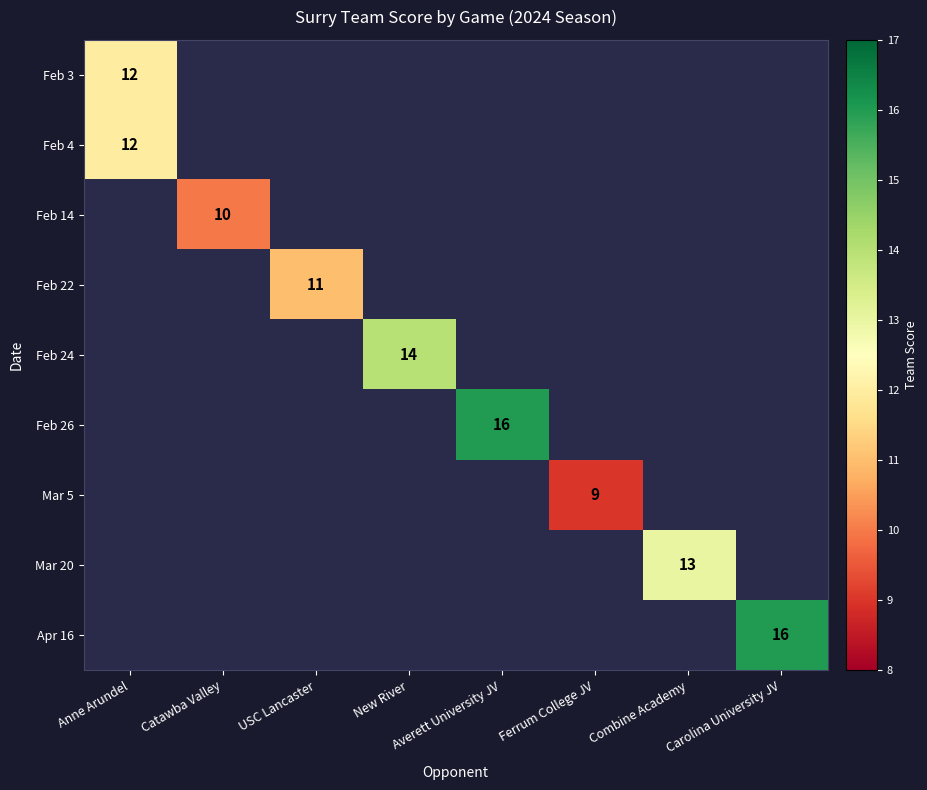

True or false: Mar 20 has a value of 6 at Combine Academy.

False